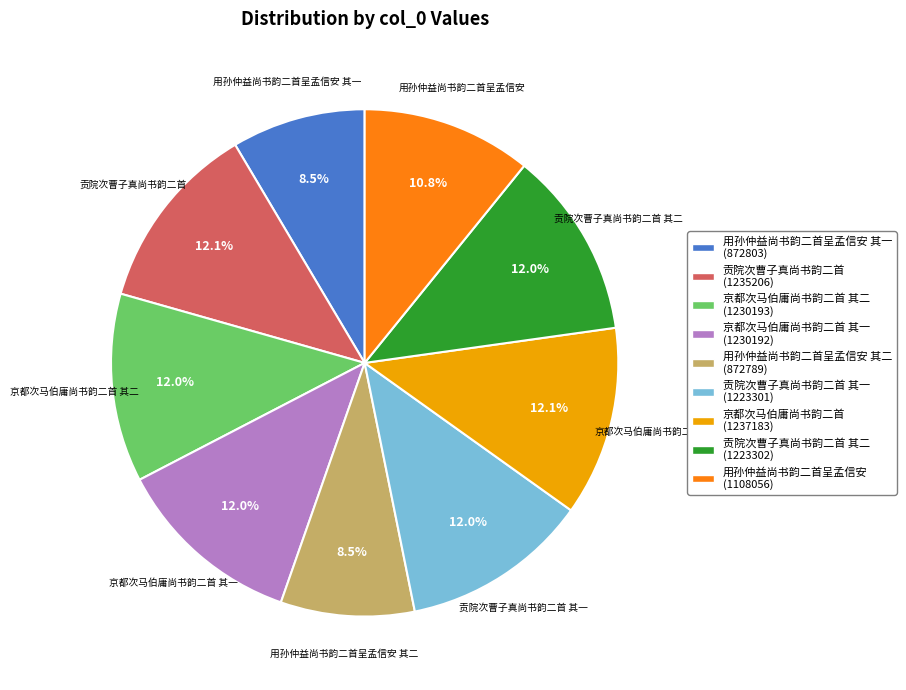

Is there a majority slice in this chart?

No